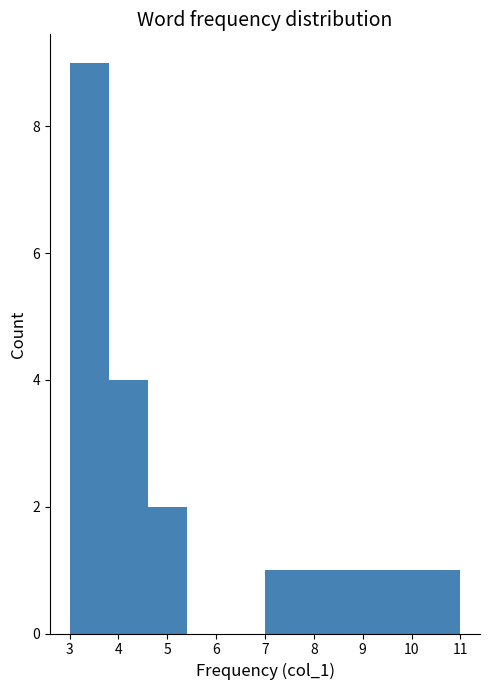

Reading left to right, list every bar in this chart as the range it spans on the x-axis followed by its height. The values are not printed on the chart, so give them approximately, as read against the axis.

3.0 to 3.8: 9
3.8 to 4.6: 4
4.6 to 5.4: 2
5.4 to 6.2: 0
6.2 to 7.0: 0
7.0 to 7.8: 1
7.8 to 8.6: 1
8.6 to 9.4: 1
9.4 to 10.2: 1
10.2 to 11.0: 1